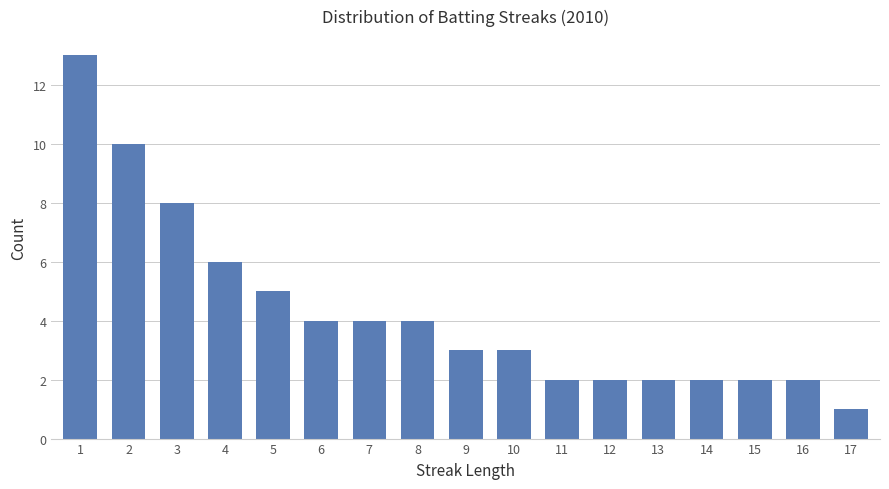

Approximately how many times larger is the value at 8 compared to 17?

4.0